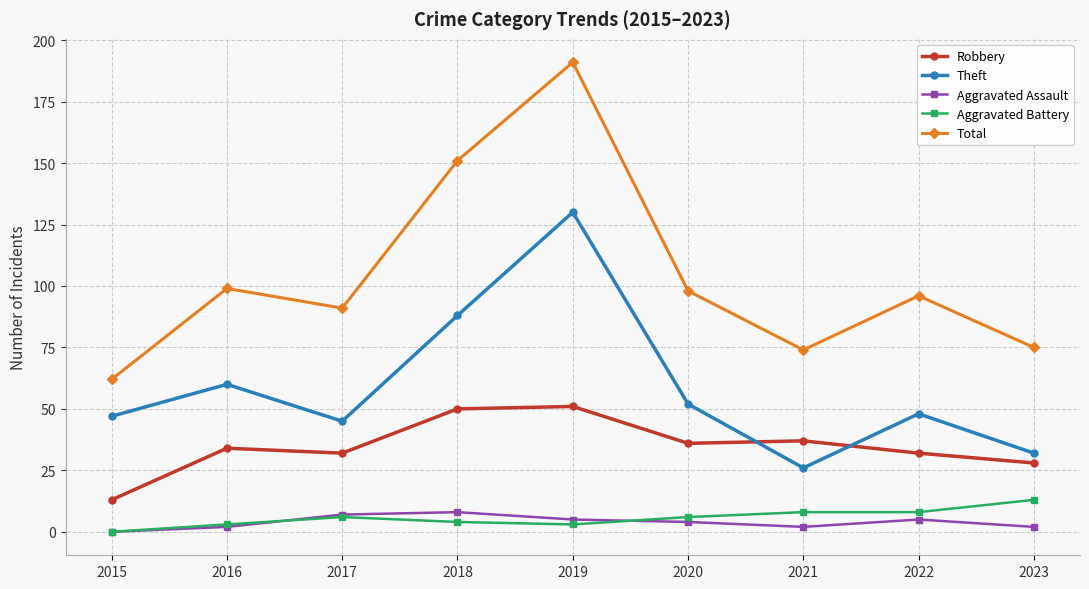

Reading right to left, list all the values displayed in this chart.

Robbery: 28	32	37	36	51	50	32	34	13
Theft: 32	48	26	52	130	88	45	60	47
Aggravated Assault: 2	5	2	4	5	8	7	2	0
Aggravated Battery: 13	8	8	6	3	4	6	3	0
Total: 75	96	74	98	191	151	91	99	62